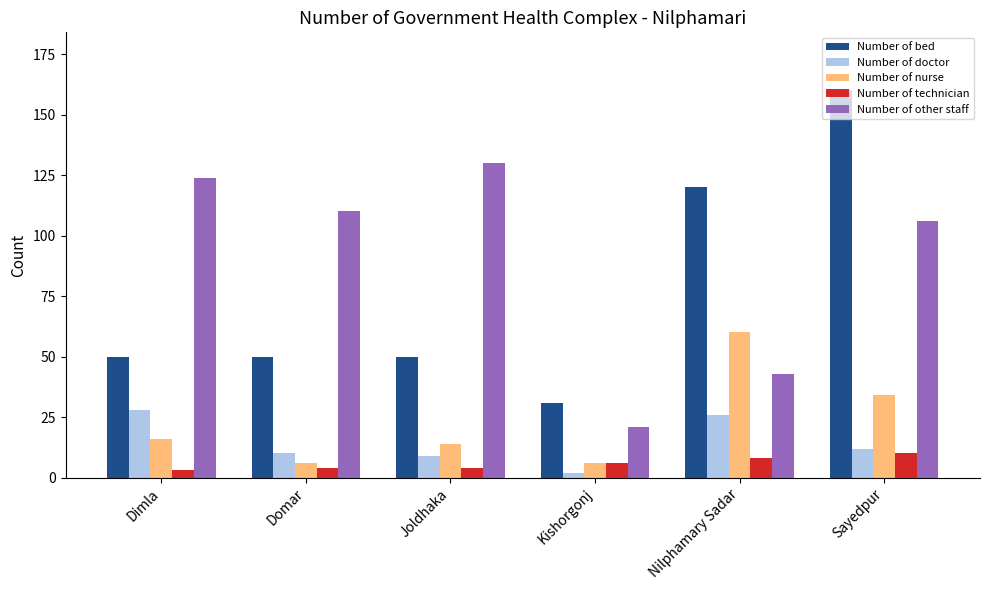

Is it true that Number of bed equals 50 at Kishorgonj?

False